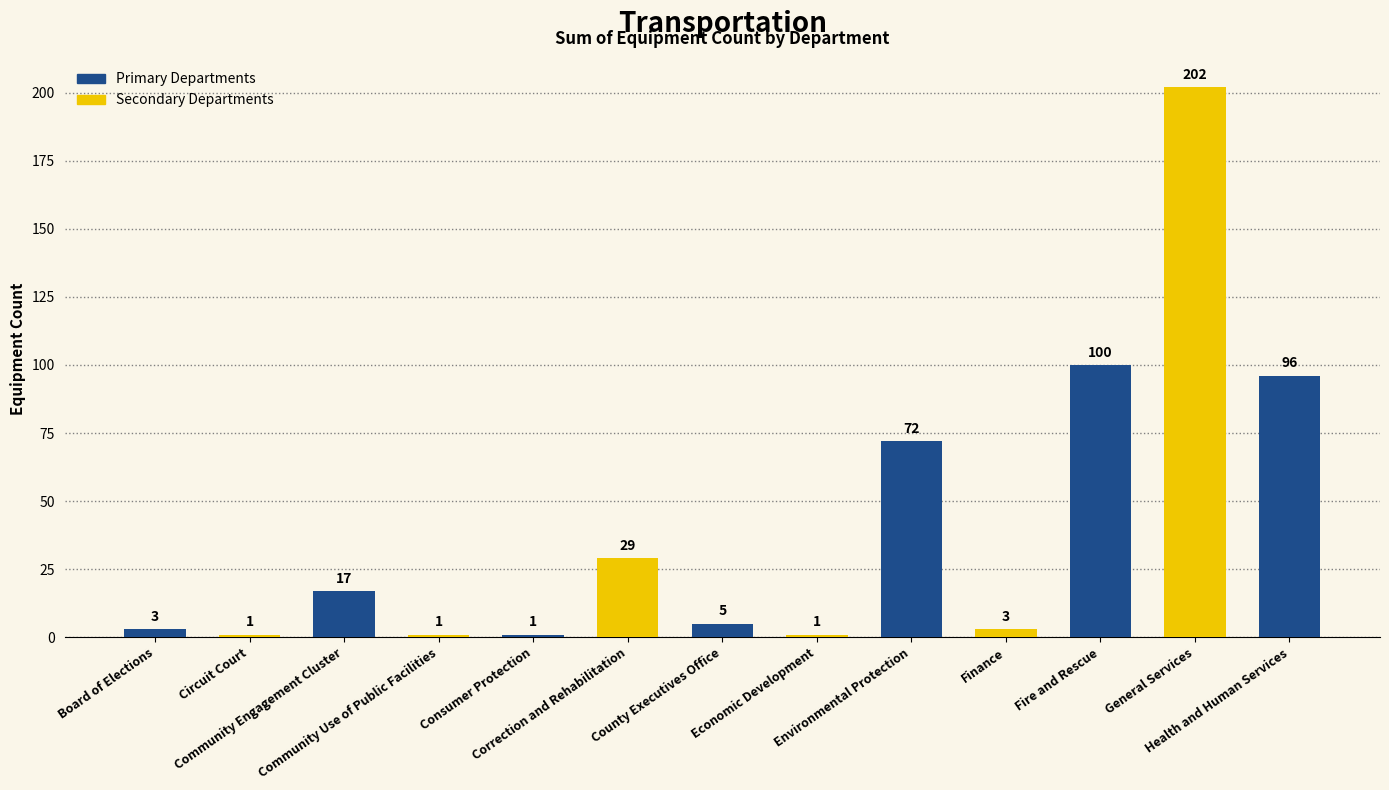

What is the sum of all values?

531